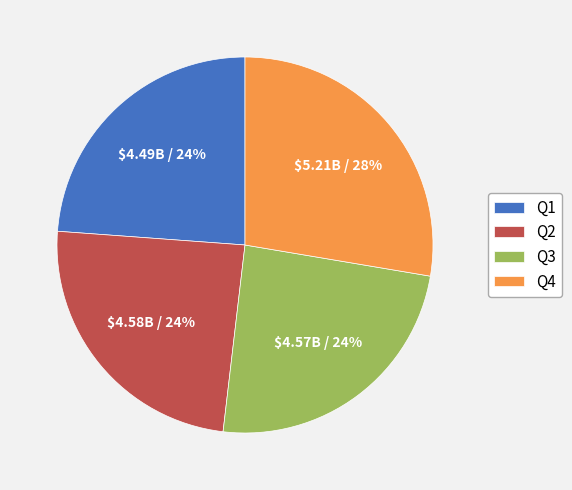

What is the largest slice in the pie chart?

Q4